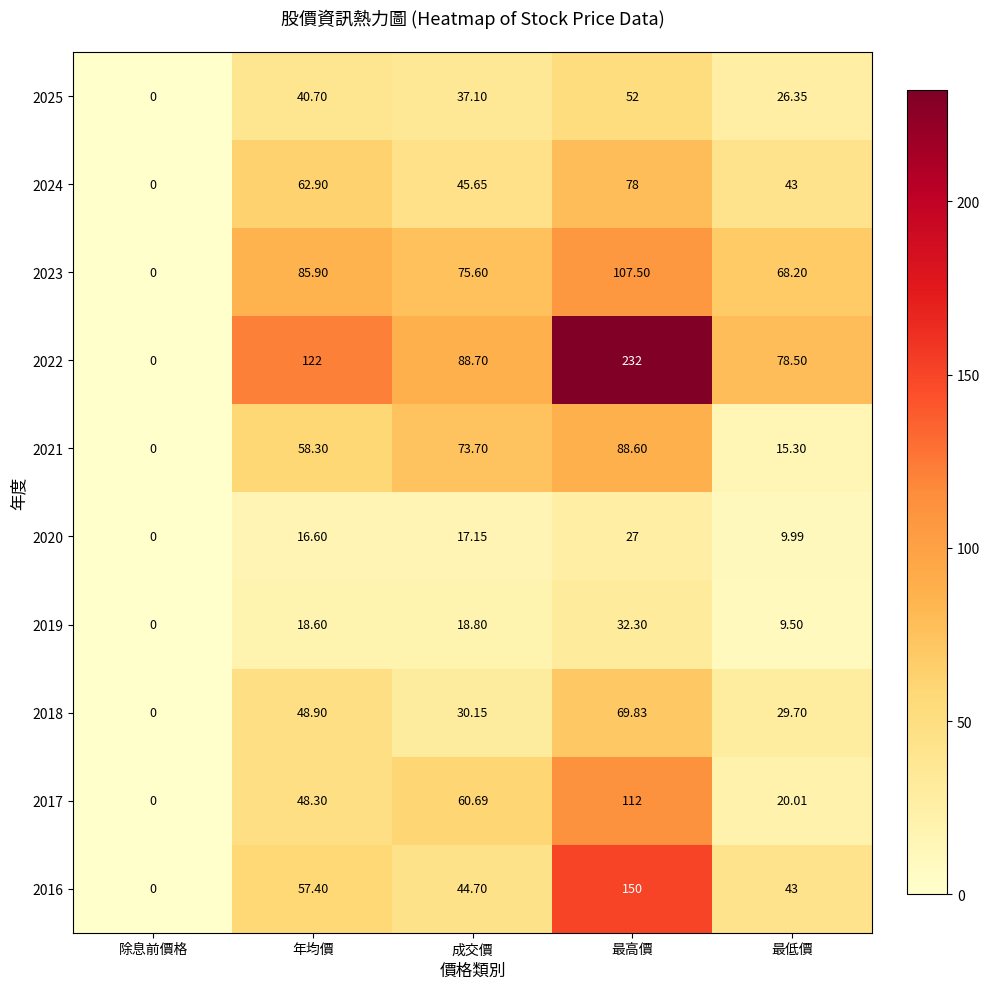

Rank the series by their maximum value, from highest to lowest.

2022, 2016, 2017, 2023, 2021, 2024, 2018, 2025, 2019, 2020